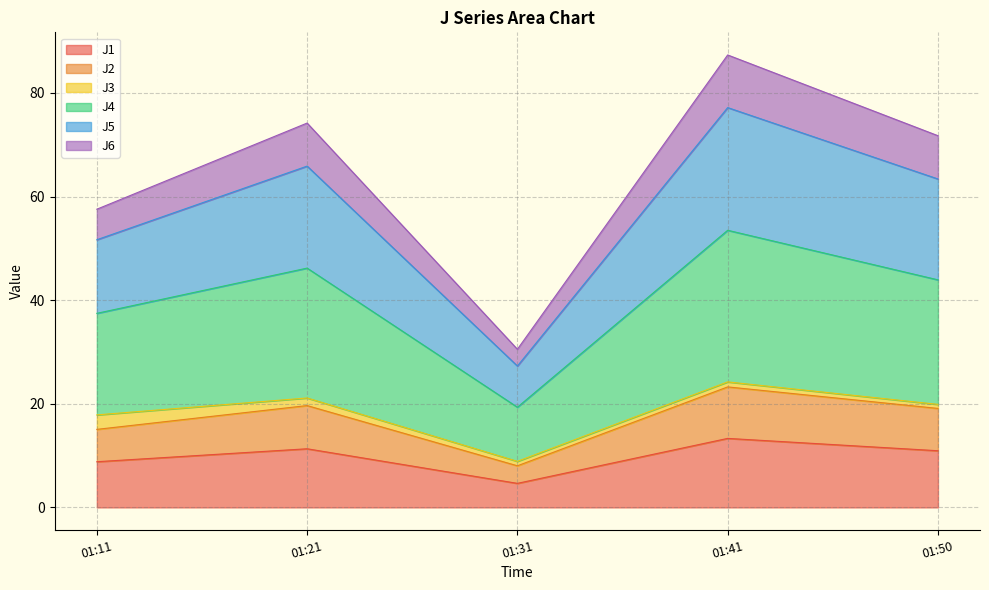

At which category is the sum across all series the highest?

01:41